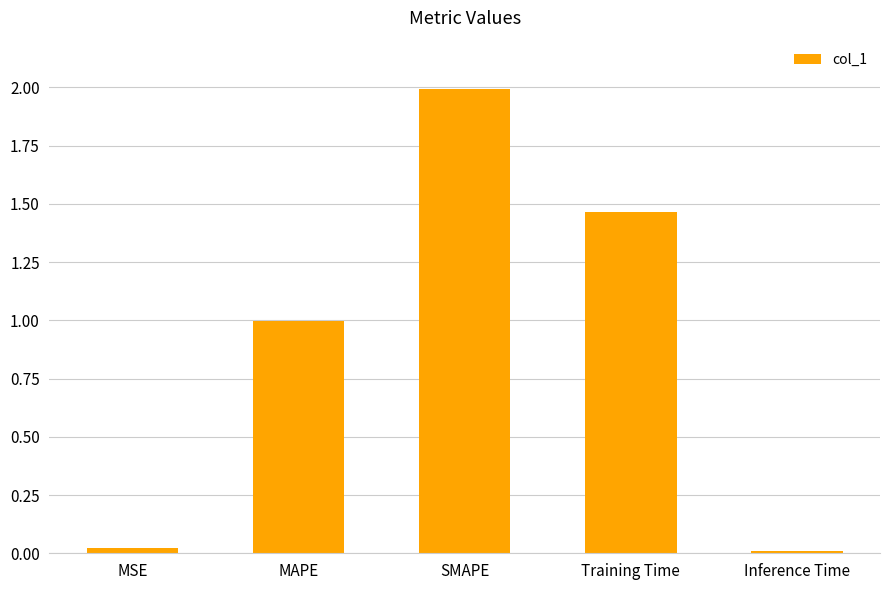

What value does the data have at SMAPE?

2.0